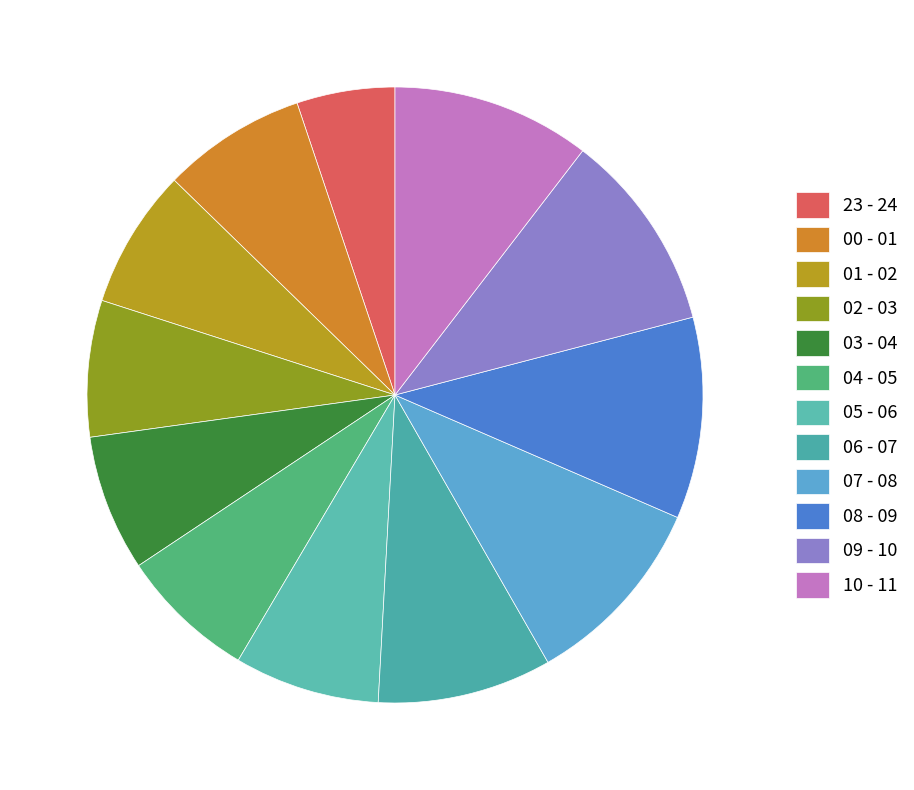

Count the number of slices in the pie.

12